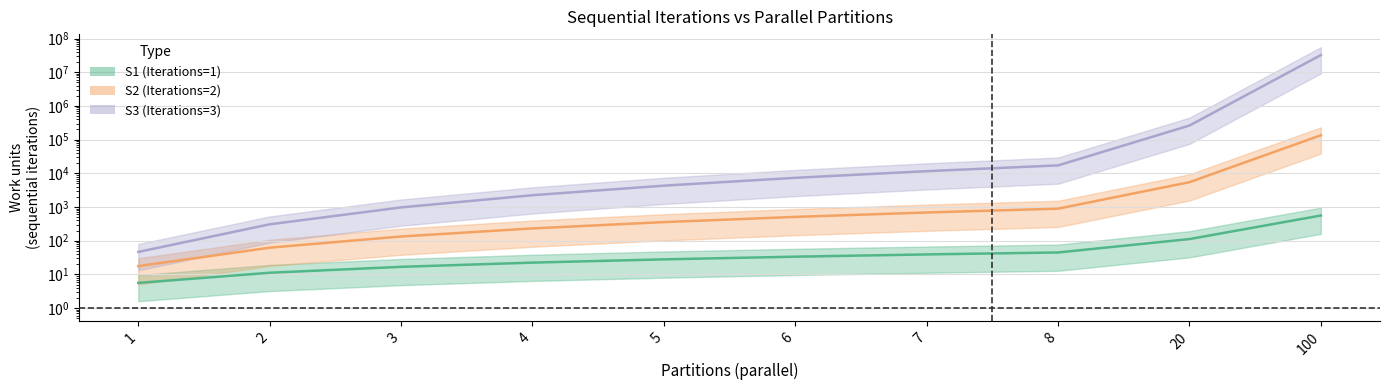

Where does the S3 mid series first go above 7355?

6